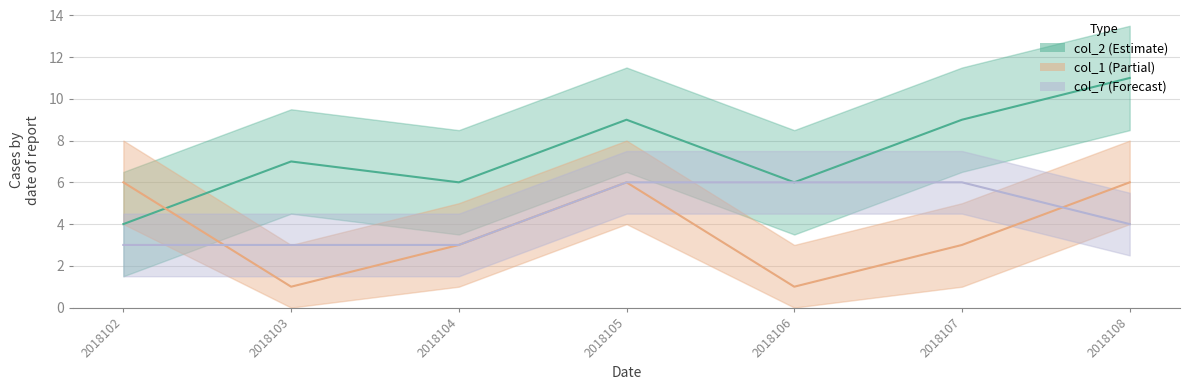

Reading left to right, what are all the values shown in this chart?

col_2: 2018102=4	2018103=7	2018104=6	2018105=9	2018106=6	2018107=9	2018108=11
col_1: 2018102=6	2018103=1	2018104=3	2018105=6	2018106=1	2018107=3	2018108=6
col_7: 2018102=3	2018103=3	2018104=3	2018105=6	2018106=6	2018107=6	2018108=4